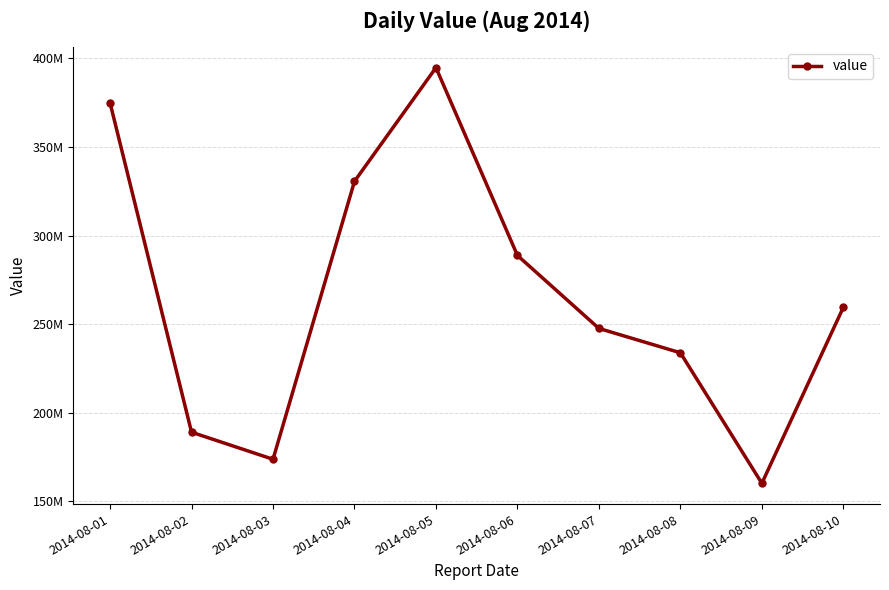

Between 2014-08-10 and 2014-08-06, which is larger?

2014-08-06